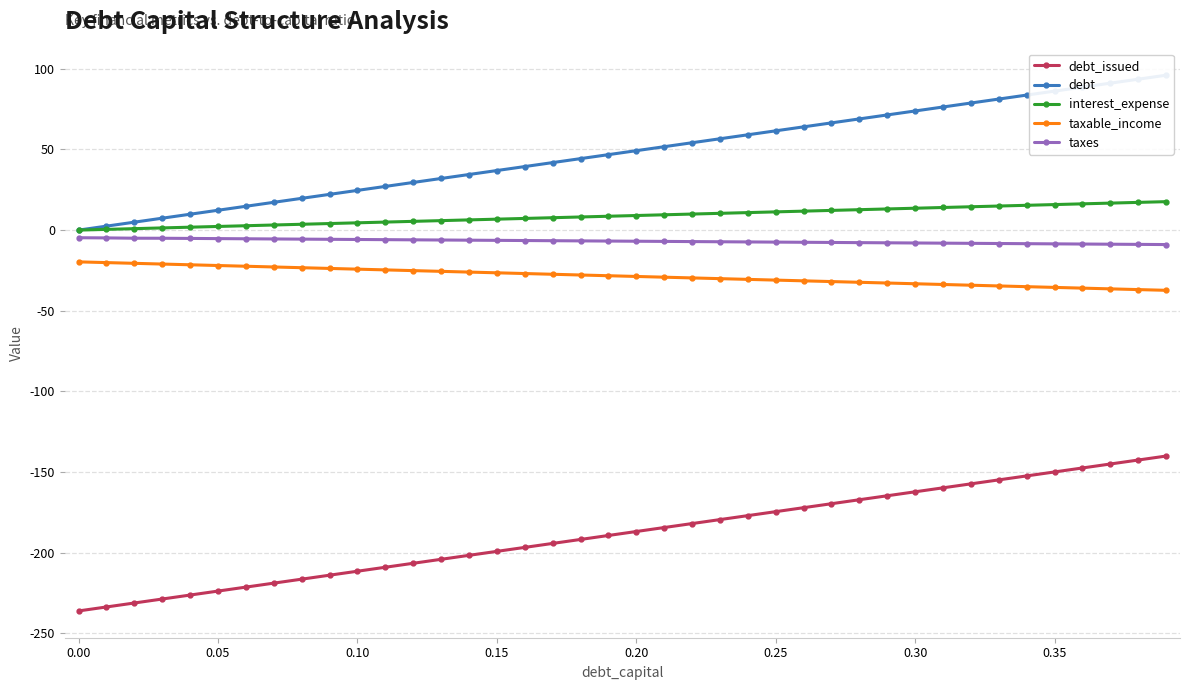

True or false: taxes and taxable_income cross at least once.

False